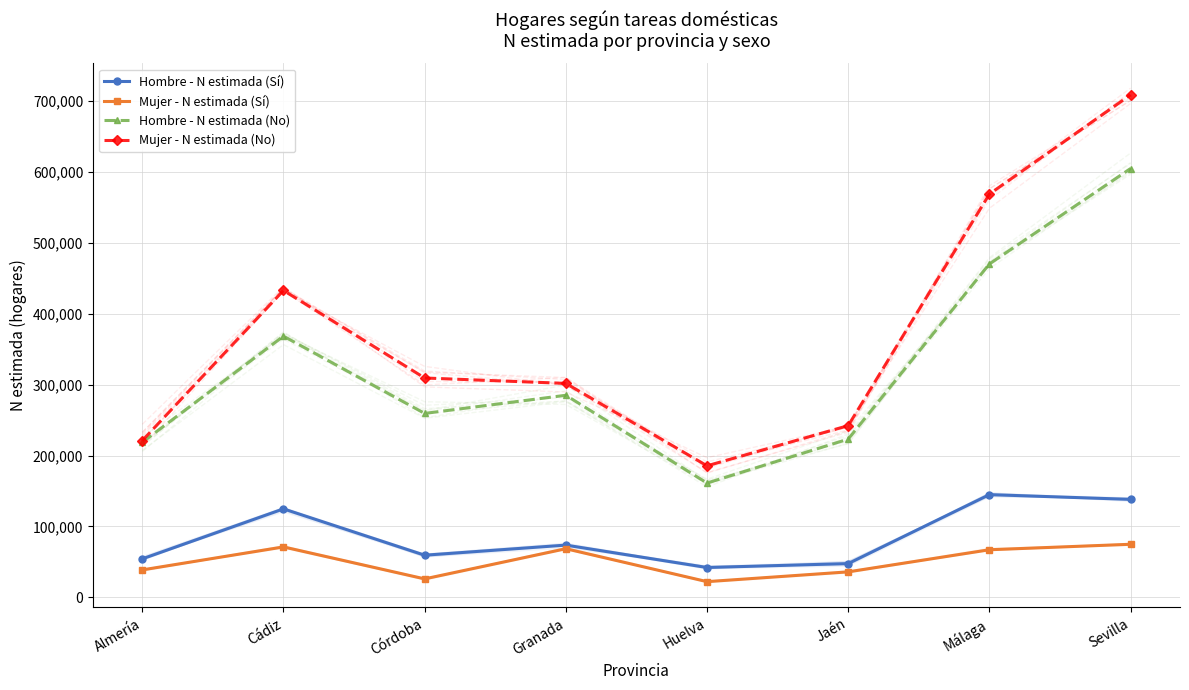

What is the maximum value shown in the chart?

708643